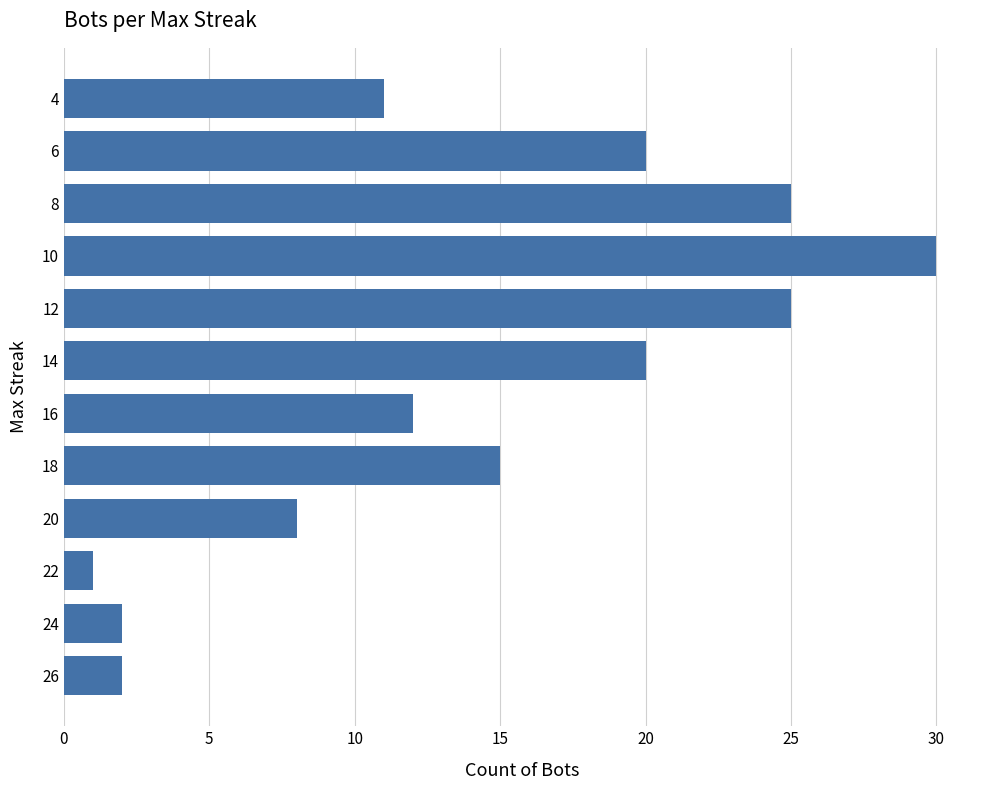

How many bars are there in total?

12